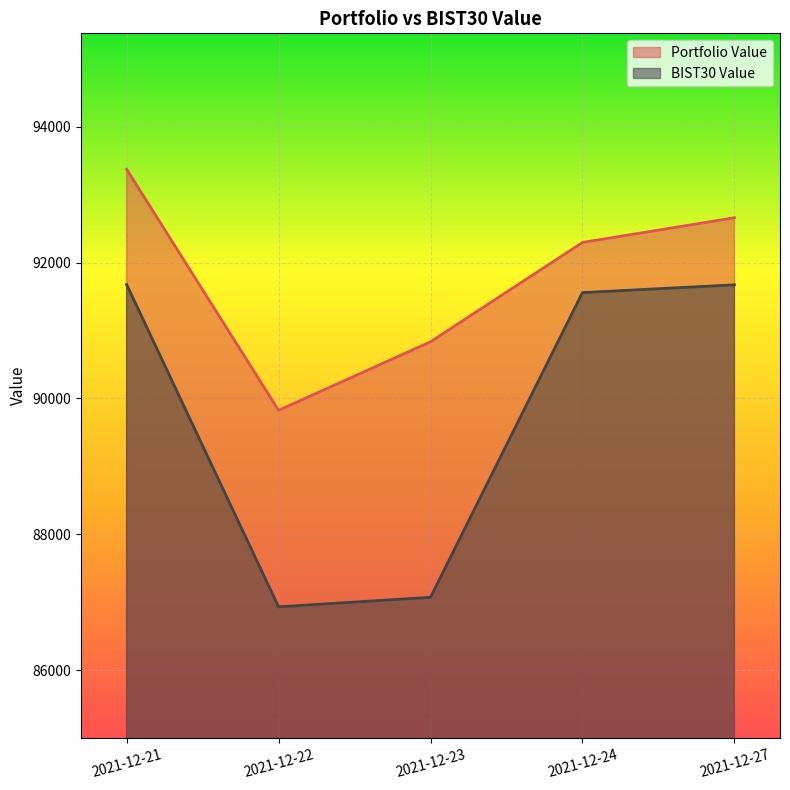

Is the value of Portfolio Value at 2021-12-23 greater than the value of BIST30 Value at 2021-12-23?

Yes